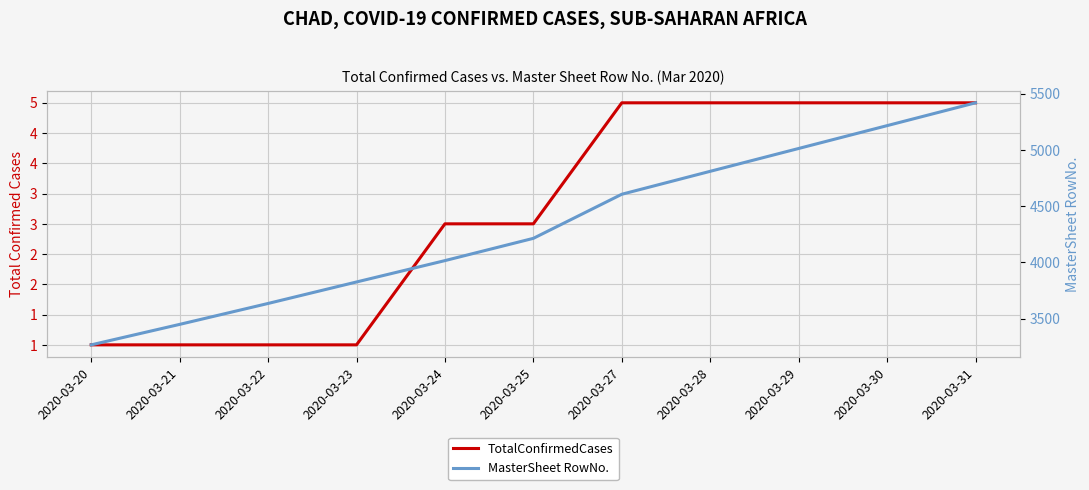

How many categories are shown in the chart?

11